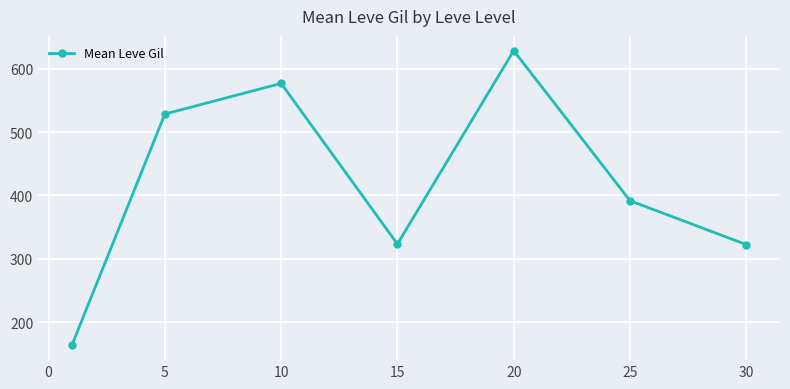

What is the maximum value shown in the chart?

628.3